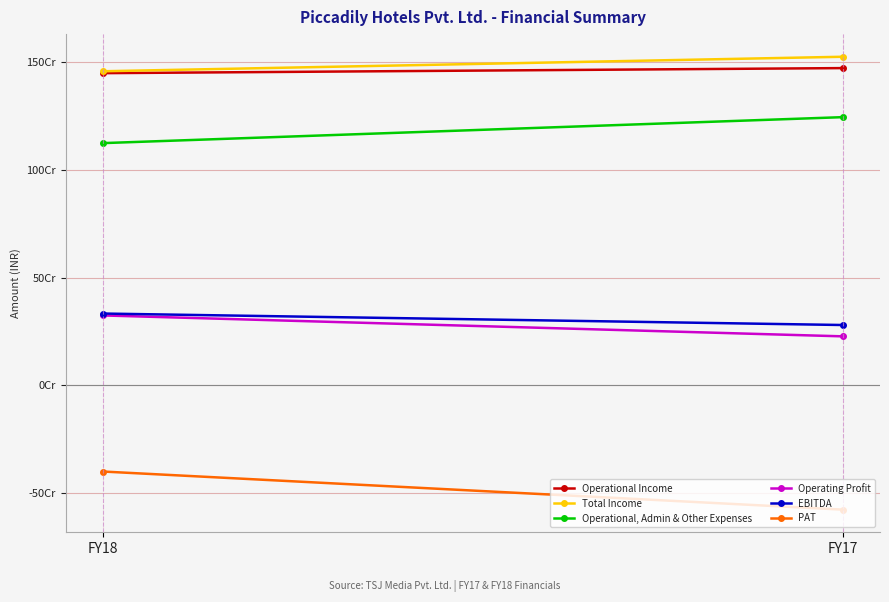

True or false: PAT has a value of -709930327 at FY18.

False